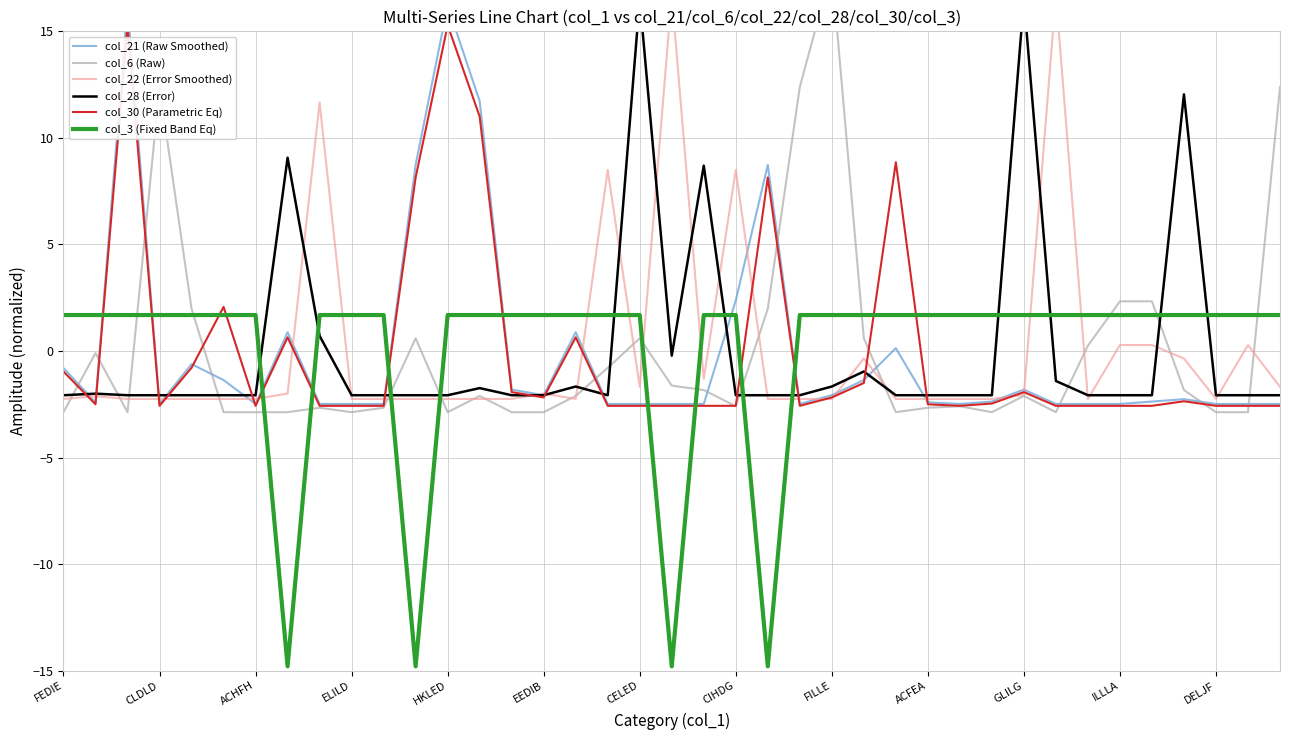

What is the highest value of the col_30 (Parametric Eq) series?

15.3